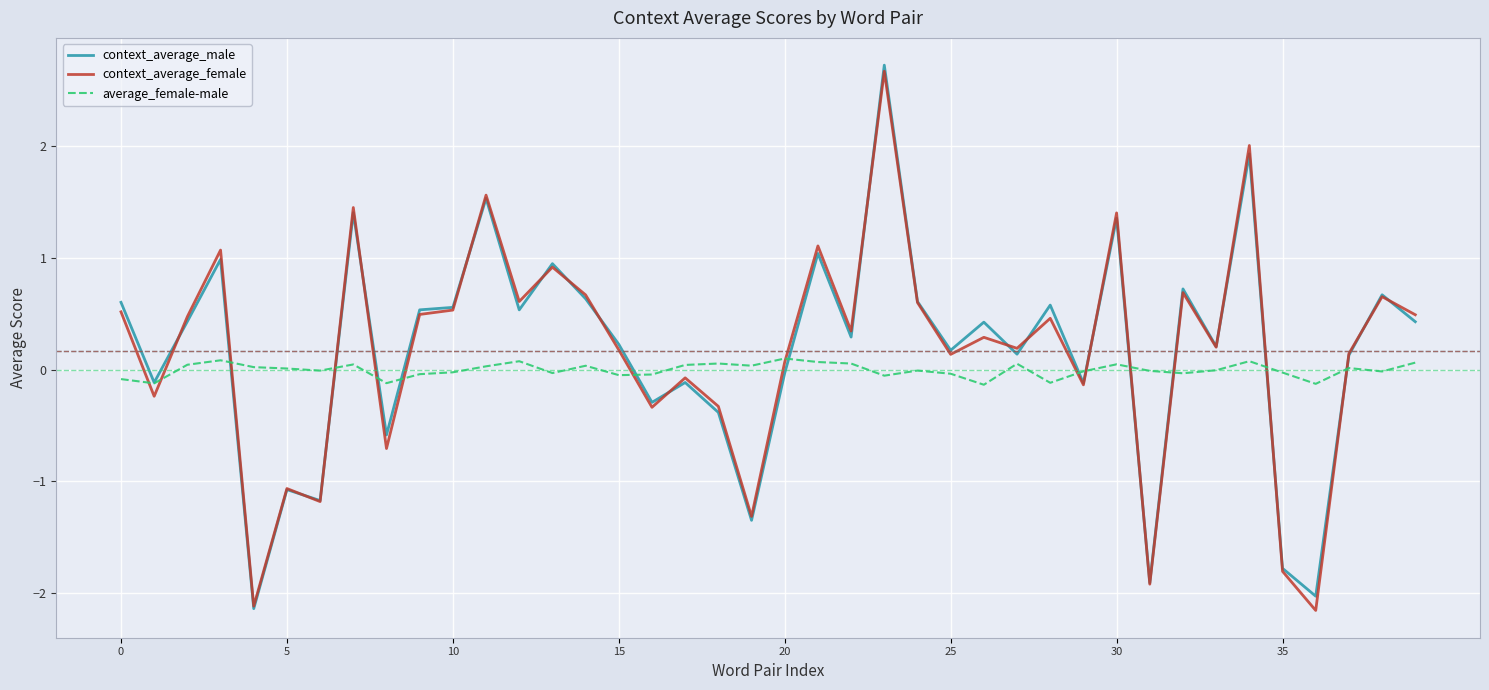

What is the greatest value displayed?

2.7